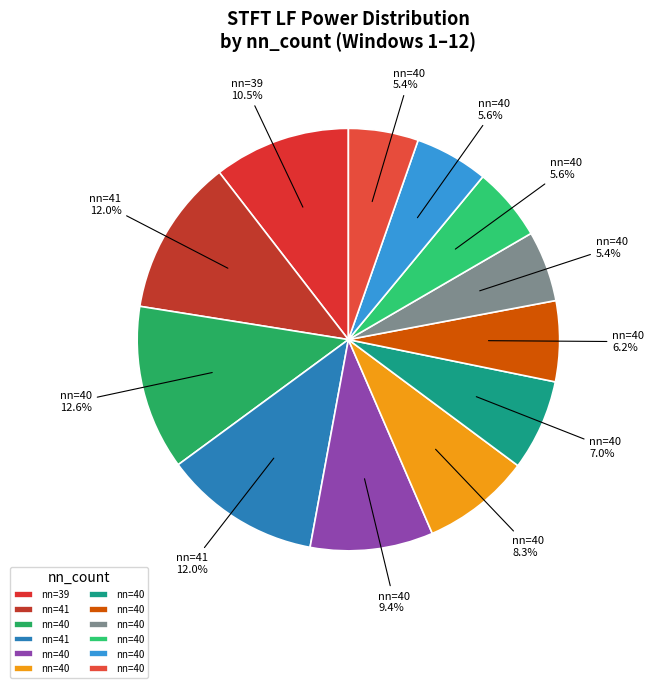

How many segments does this pie chart have?

12